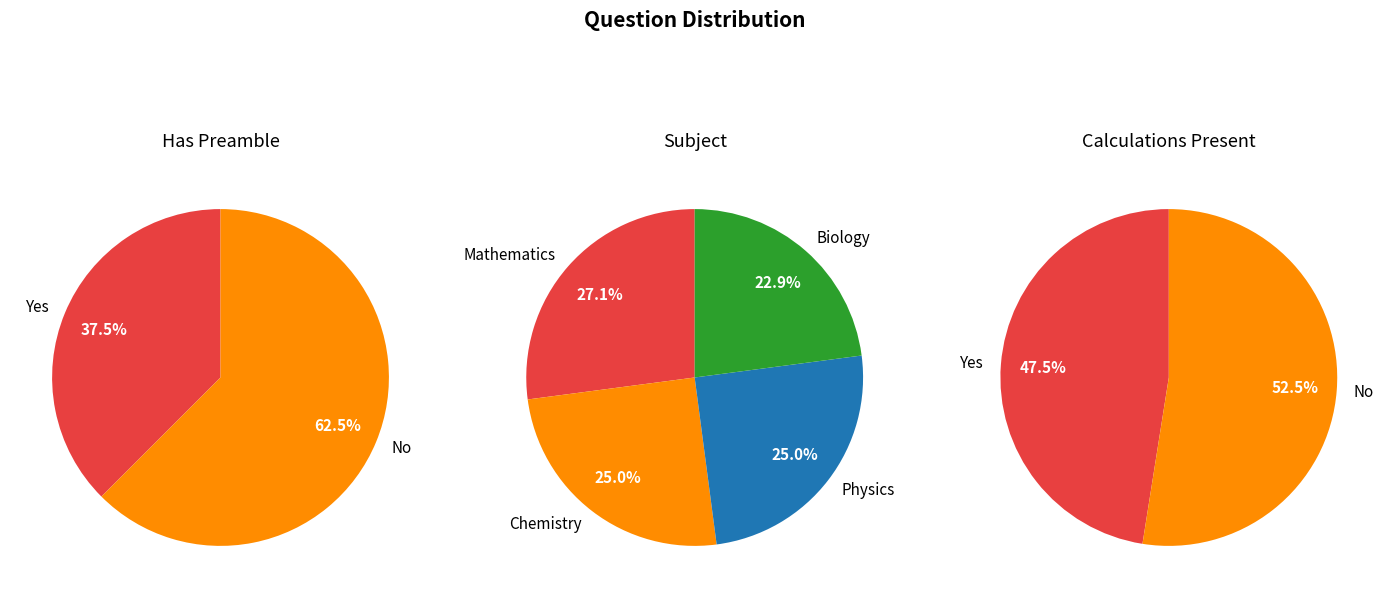

The Mathematics slice represents 27% of the pie. True or false?

True